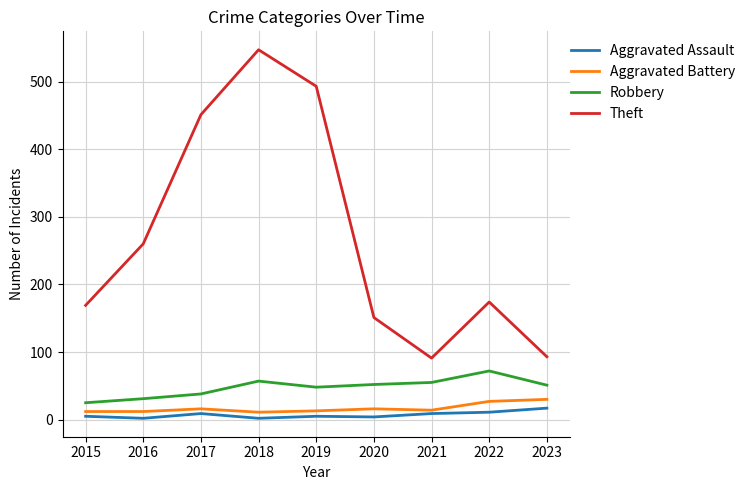

The Aggravated Assault series shows 5 at 2019. True or false?

True